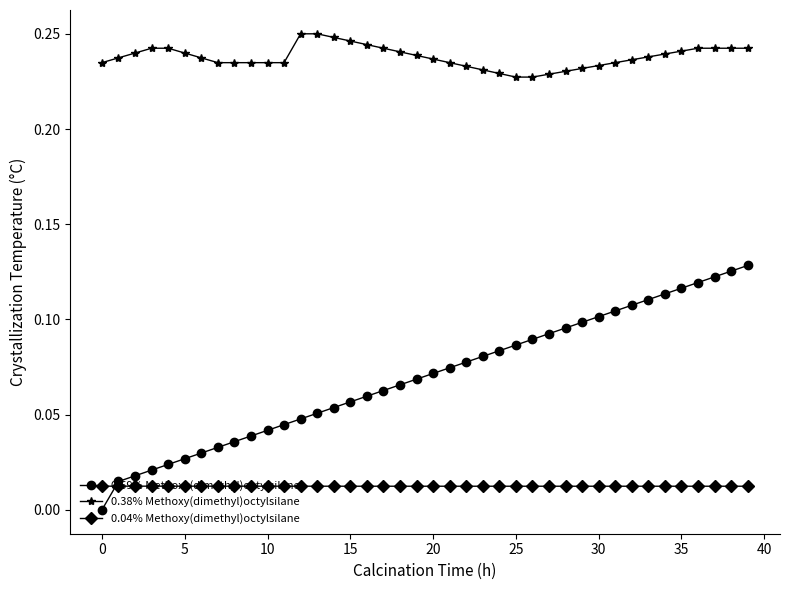

Which series has the largest total across all categories?

0.38% Methoxy(dimethyl)octylsilane